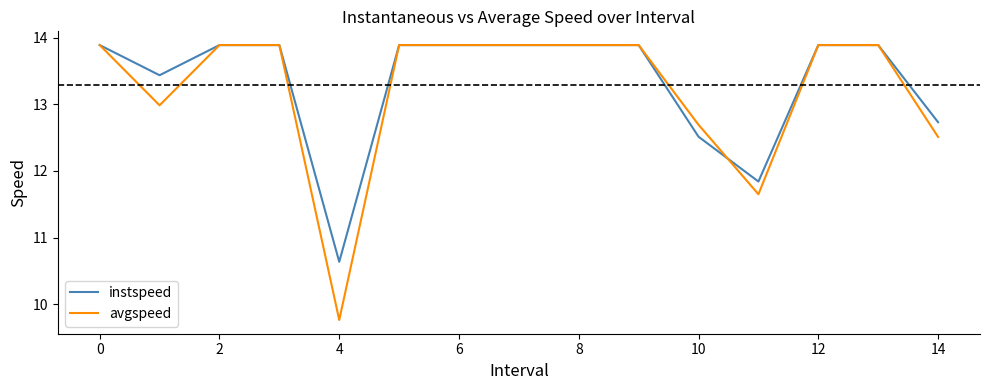

What is the highest value of the avgspeed series?

13.9